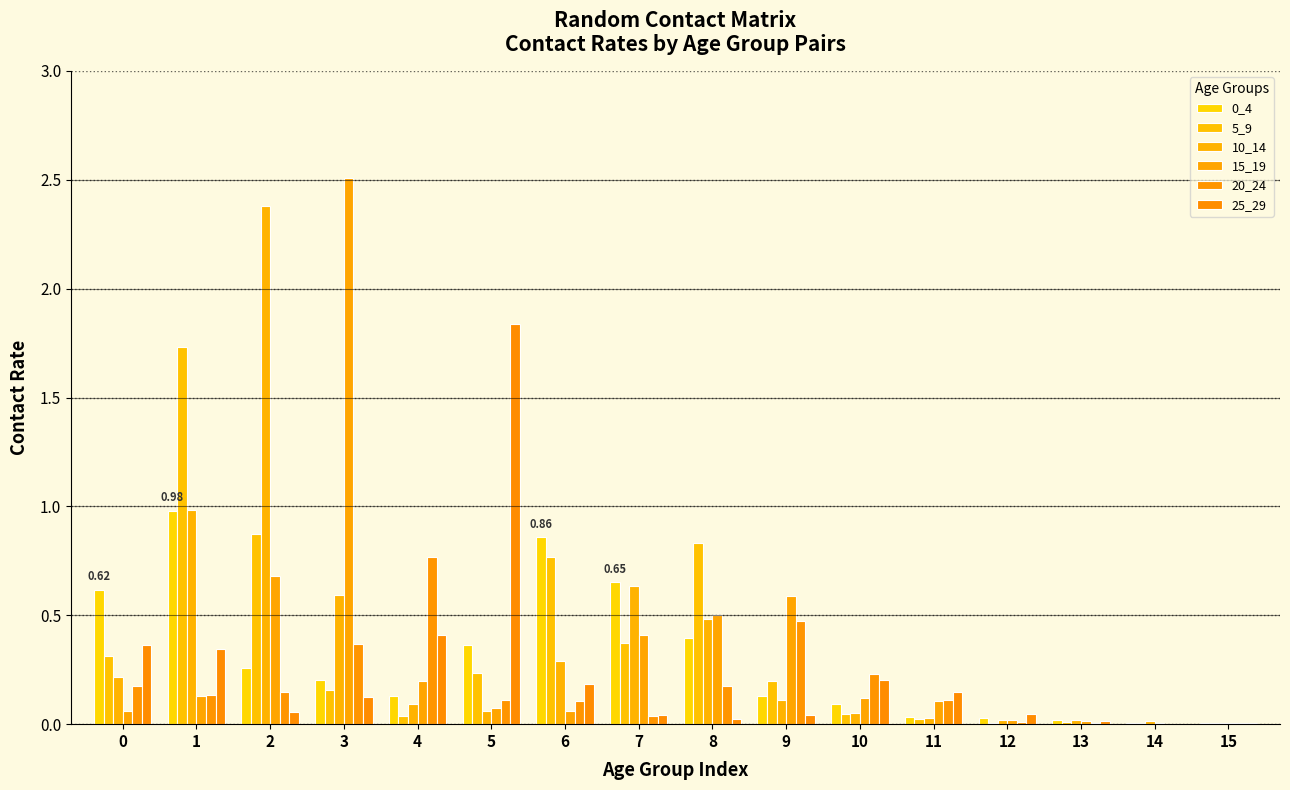

How many distinct data groups are displayed?

6